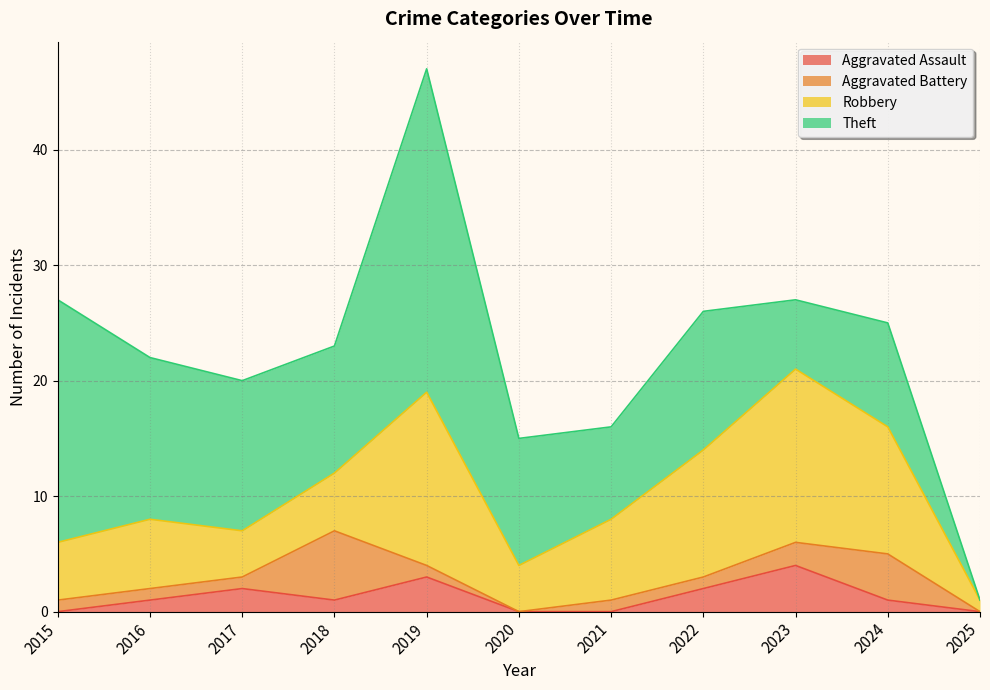

Which series has the widest spread of values?

Theft